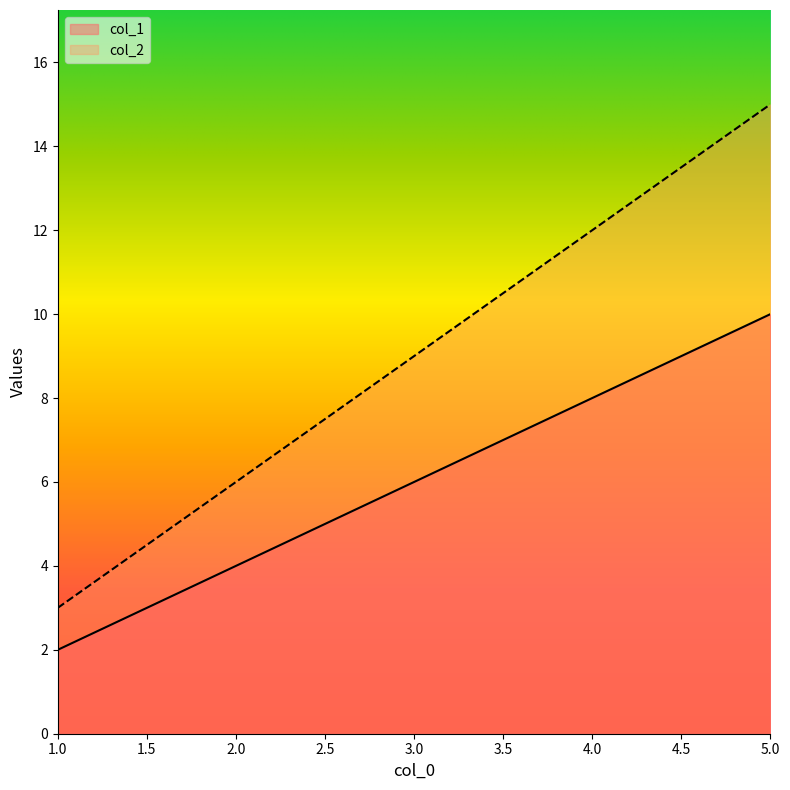

Is it true that col_2 equals 20 at 5.0?

False